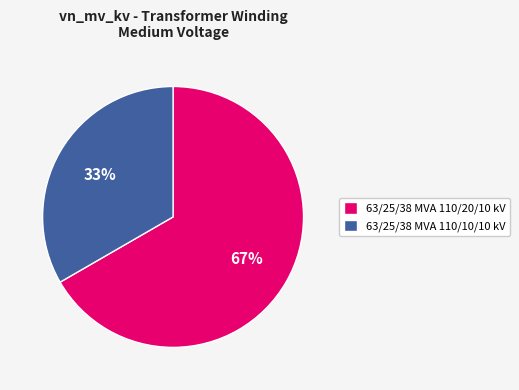

To the nearest percent, what is the average slice percentage?

50%